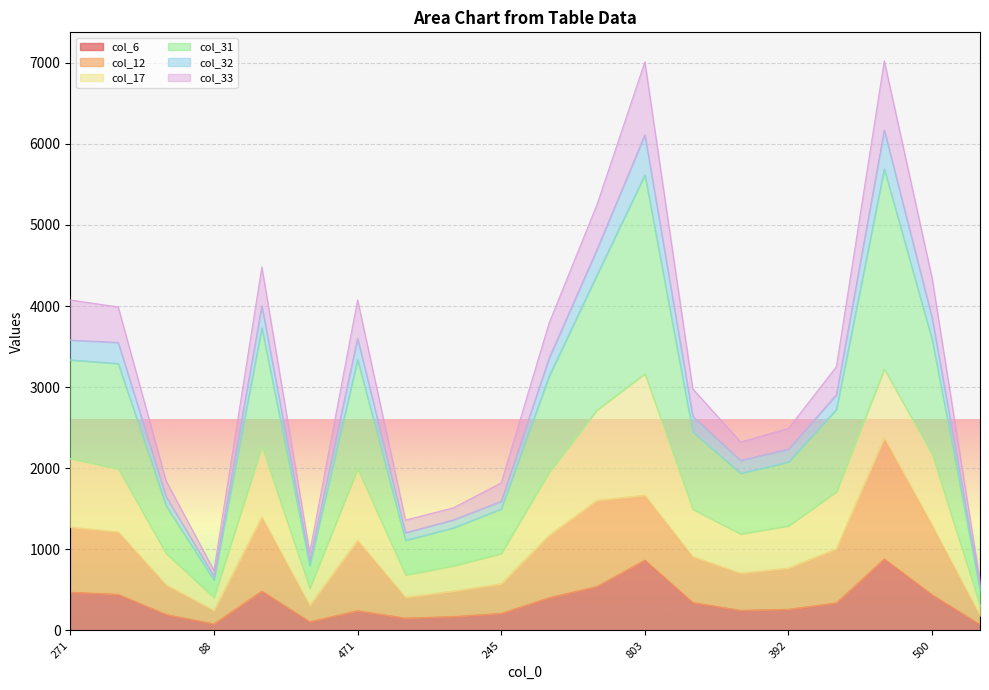

Which series has the largest range (max minus min)?

col_31